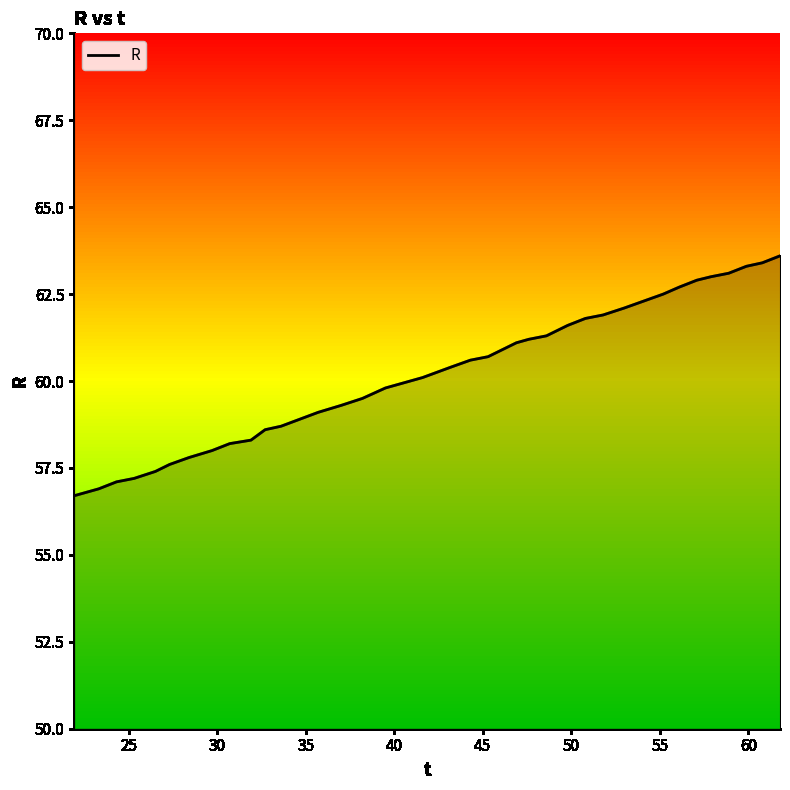

What is the maximum value for R?

63.6